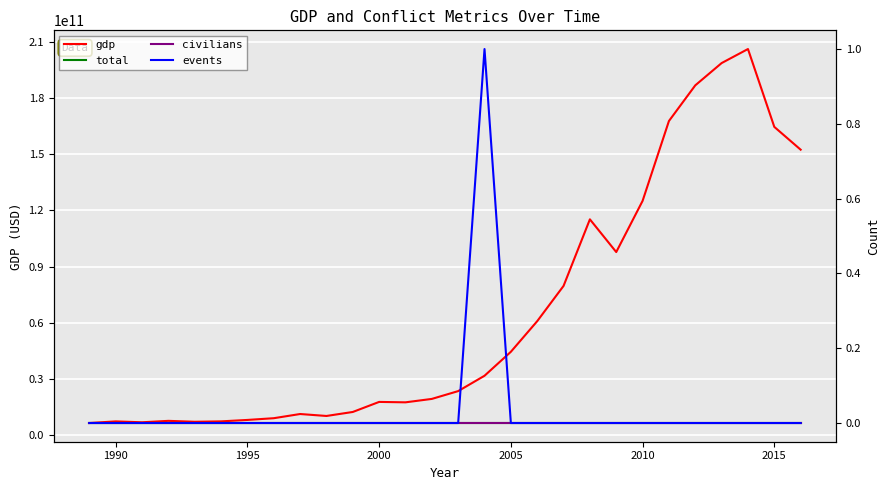

Between 1985 and 16, which is larger?

16